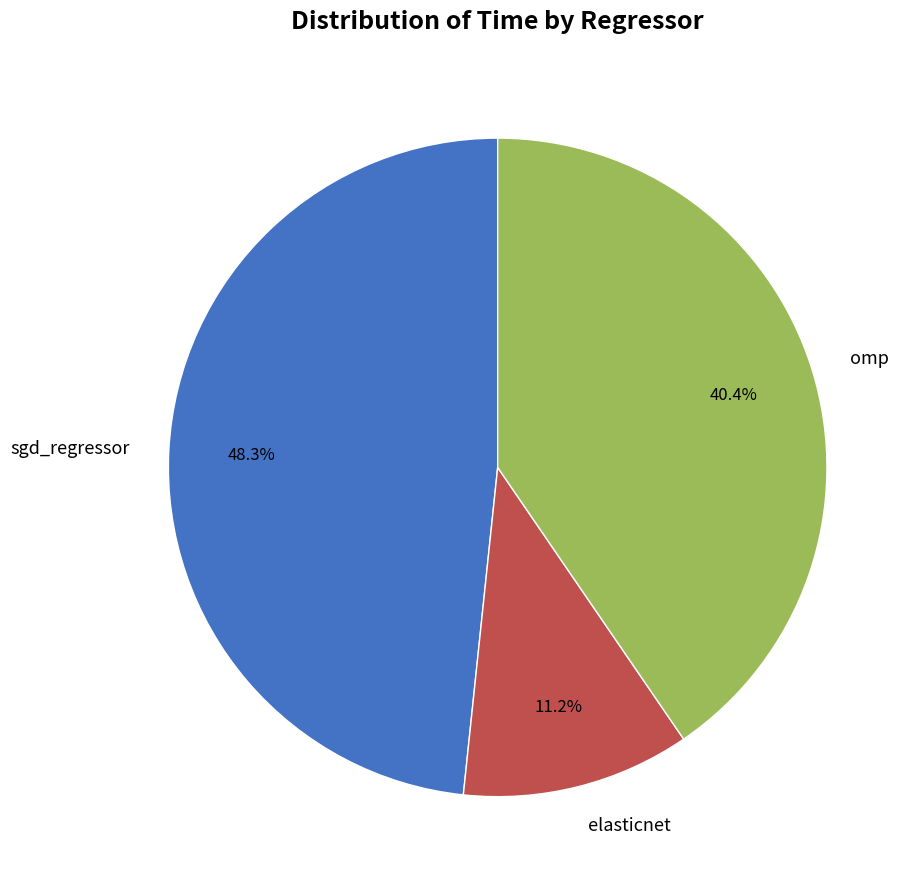

Rank the categories by value from highest to lowest.

sgd_regressor, omp, elasticnet